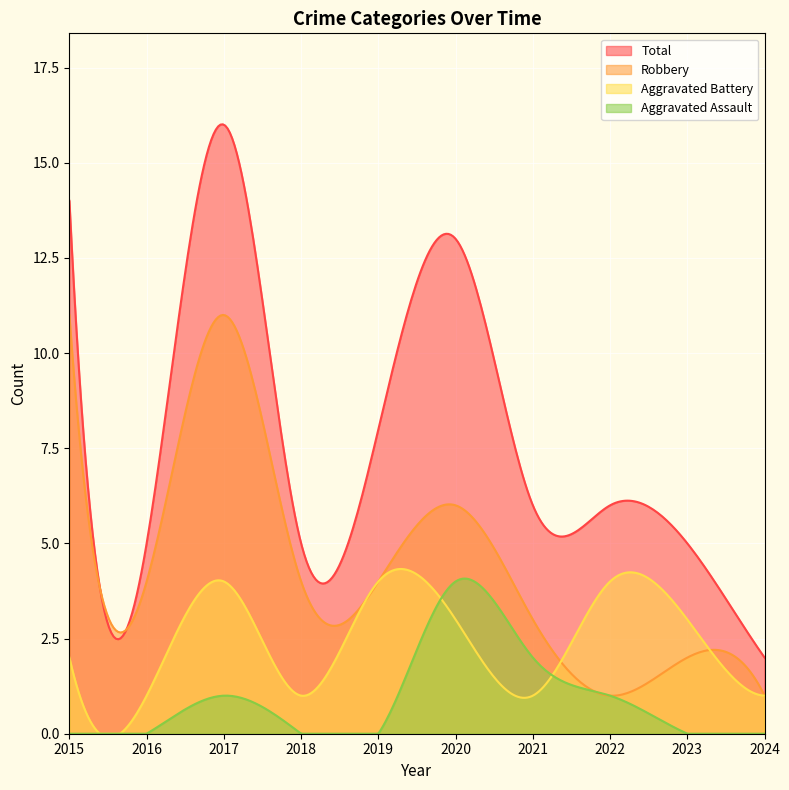

True or false: Aggravated Battery has a value of 0 at 2024.

False